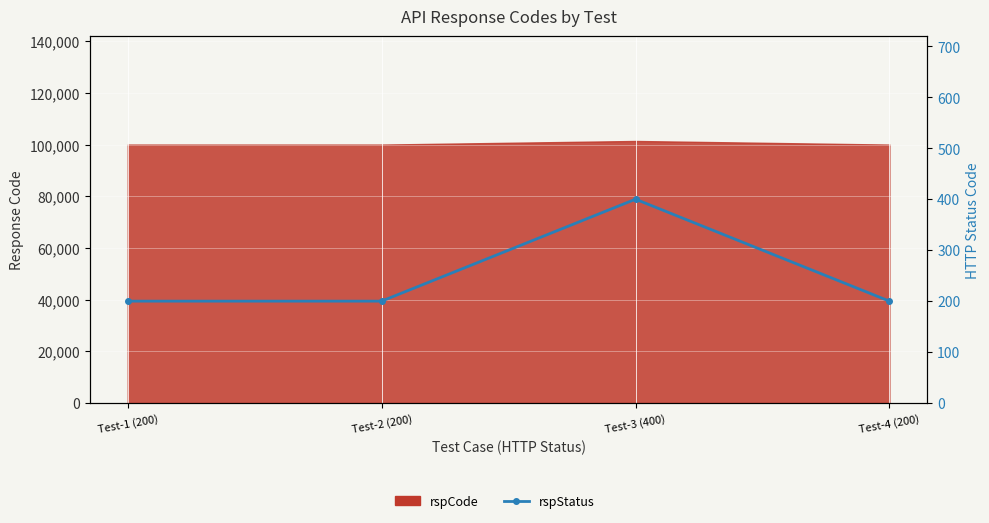

What is the ratio of the value at Test-2 (200) to the value at Test-1 (200)?

1.0